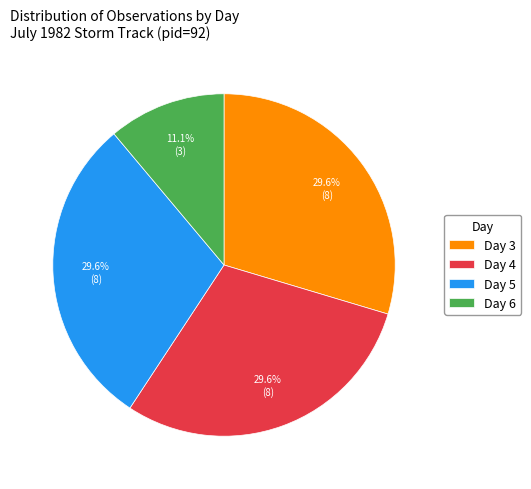

What is the total percentage of Day 3 and Day 5?

59.3%